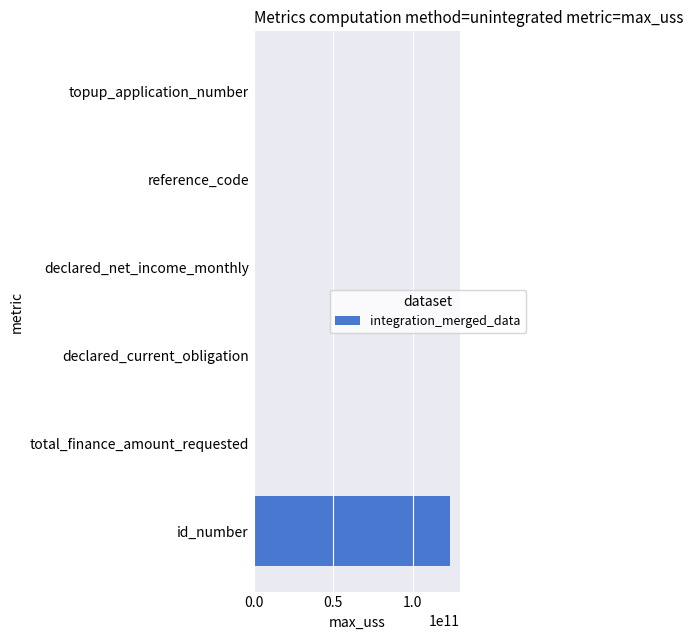

Which category has the highest value across all series?

id_number